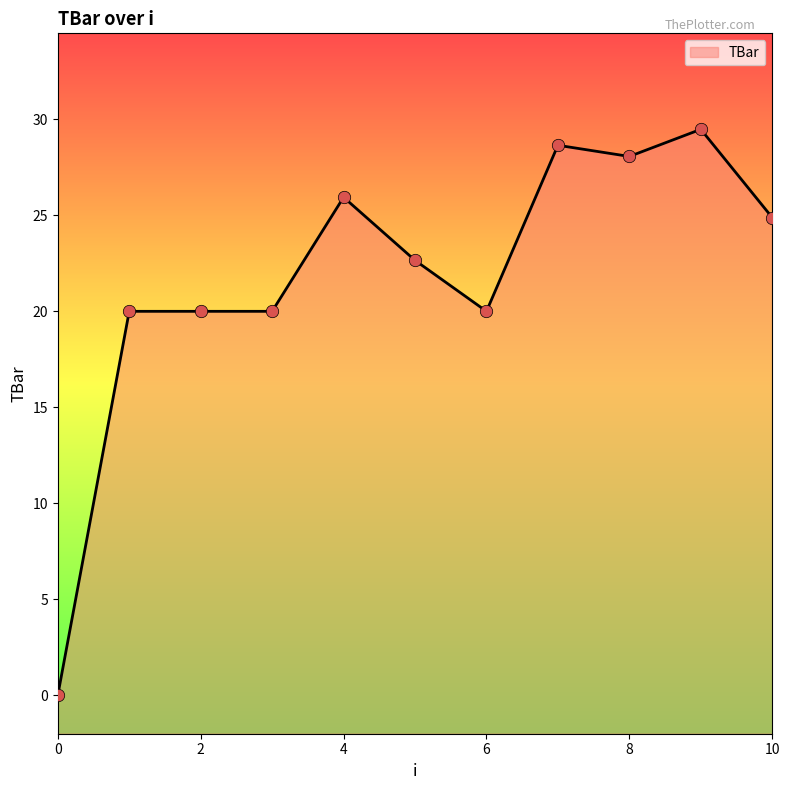

What is the ratio of the value at 5 to the value at 1?

1.1